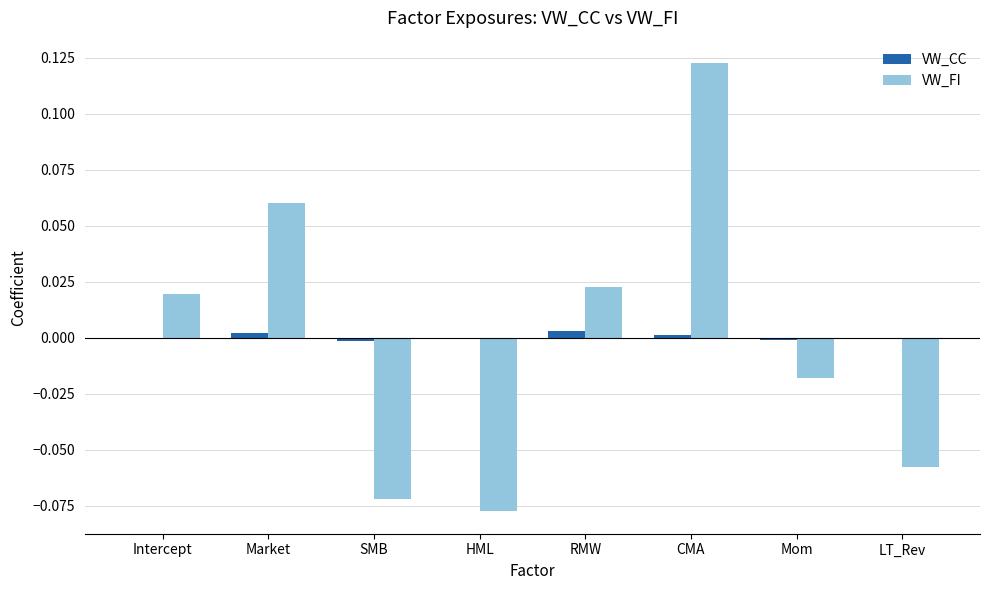

Is the value of VW_FI at CMA greater than the value of VW_CC at Market?

Yes